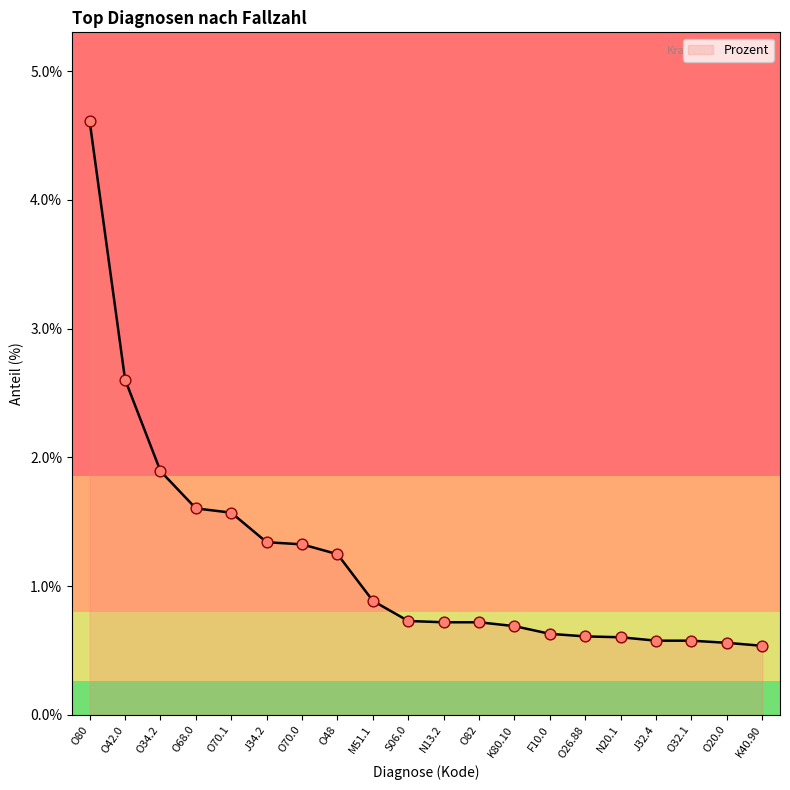

What is the change in value from S06.0 to F10.0?

-0.1